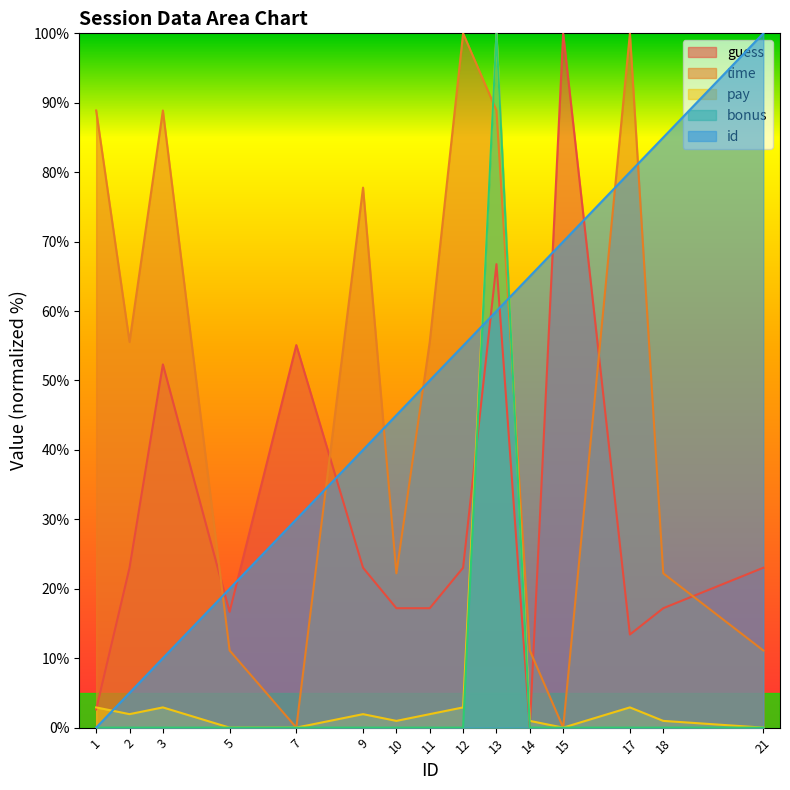

Is it true that bonus equals 100.0 at 13?

True